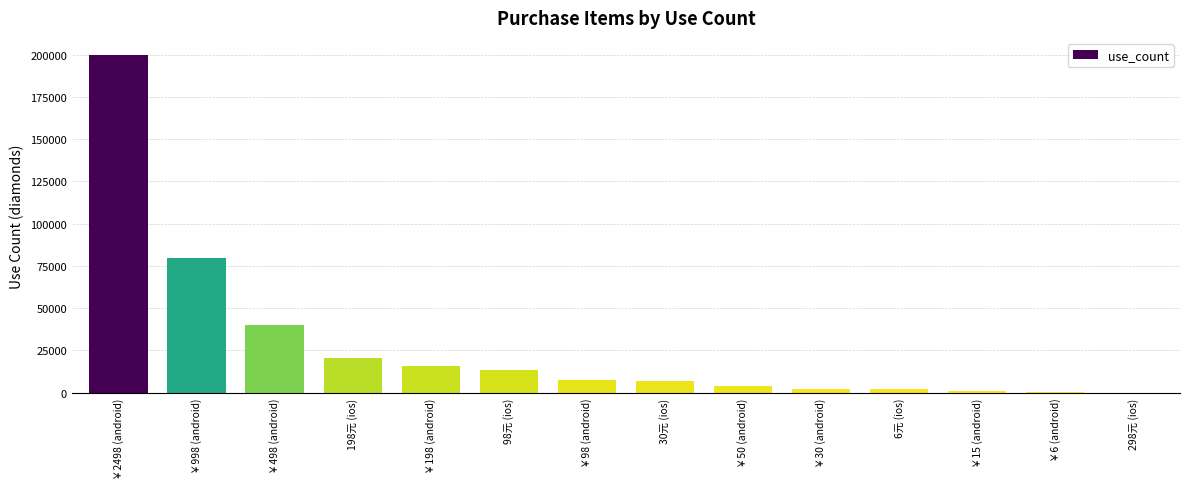

Which category has the highest value across all series?

￥2498 (android)